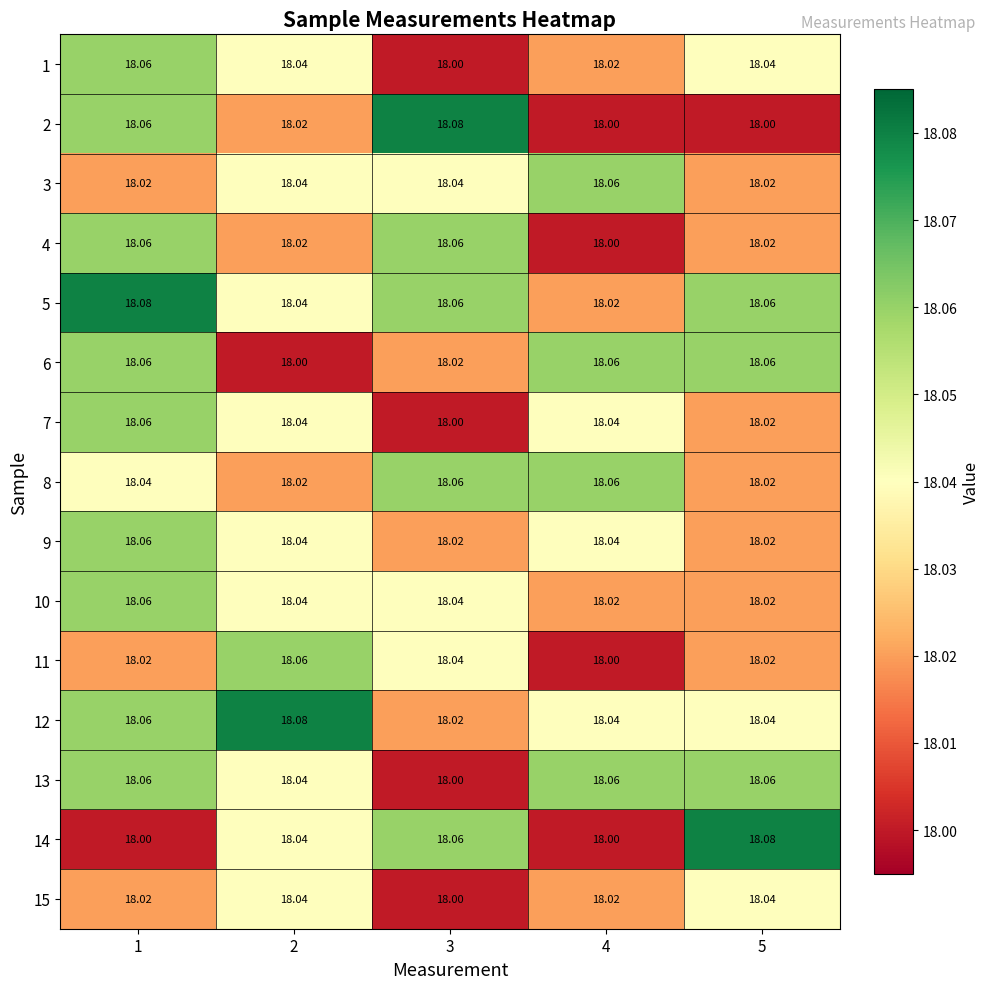

Is the value of 7 at 4 greater than the value of 5 at 5?

No